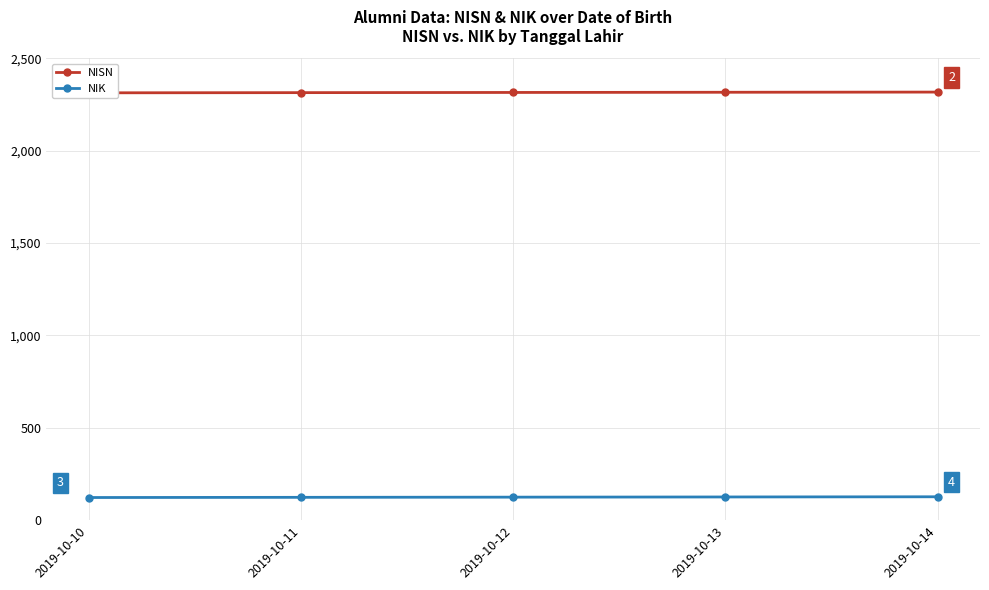

True or false: NISN and NIK intersect in this chart.

False